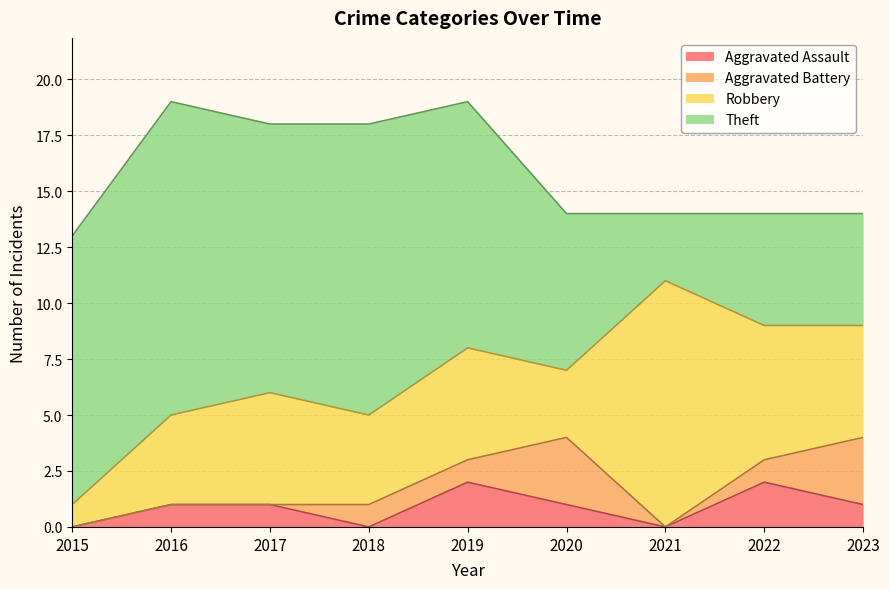

Count the Aggravated Battery values in the range 0 to 1.

7